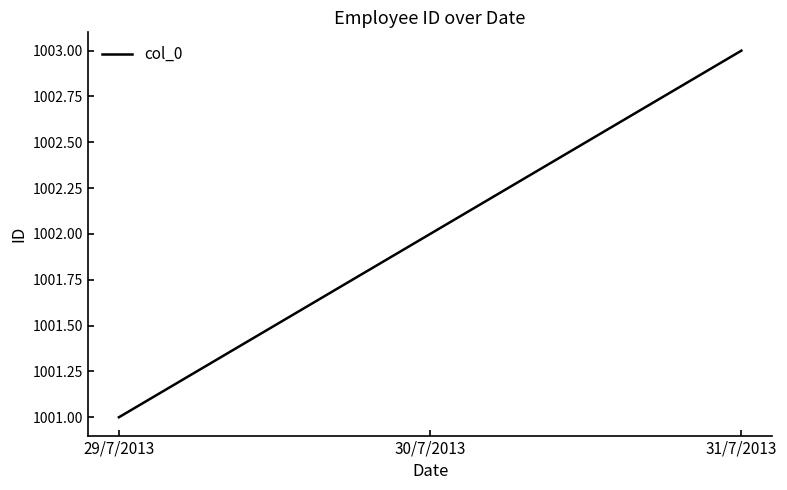

What is the average value?

1002